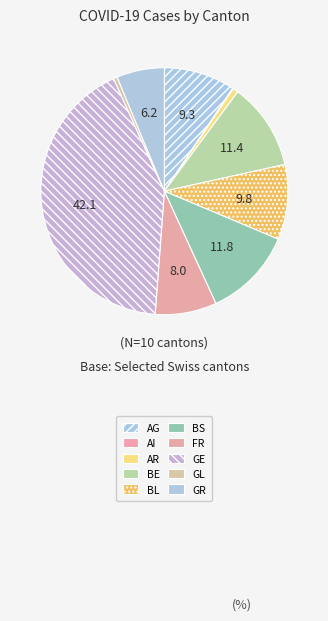

To the nearest percent, what percentage of the pie is BE?

11%